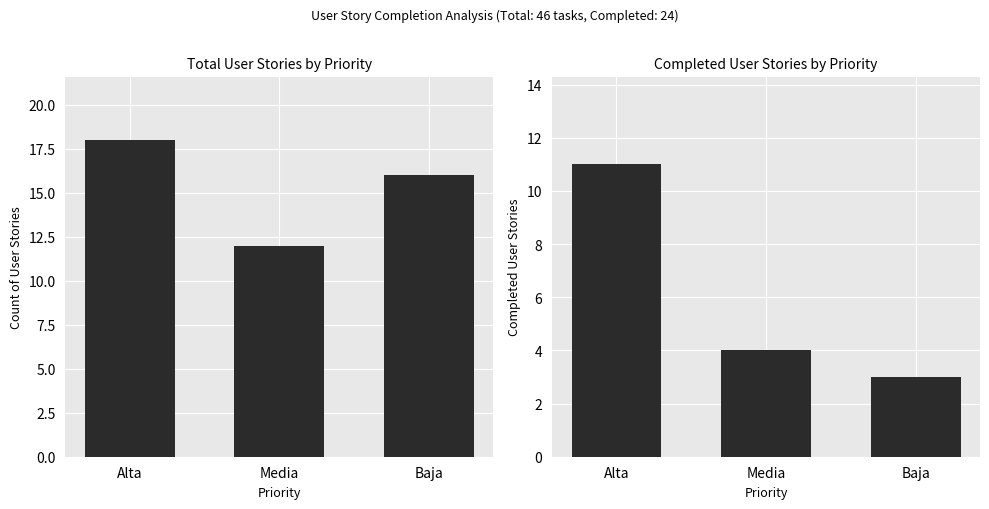

Reading left to right, transcribe all the data shown in this chart.

Total Stories: Alta=18	Media=12	Baja=16
Completed Stories: Alta=11	Media=4	Baja=3